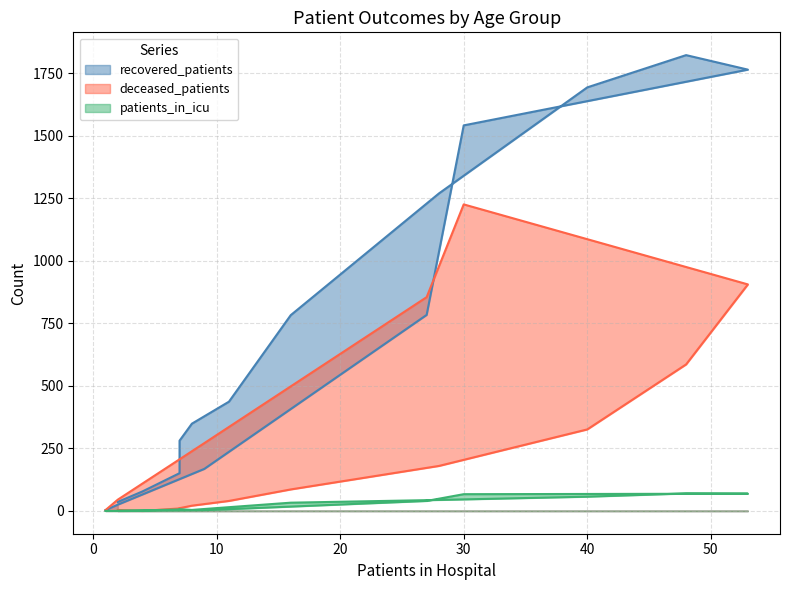

List the series in order of their overall mean, lowest first.

patients_in_icu, deceased_patients, recovered_patients